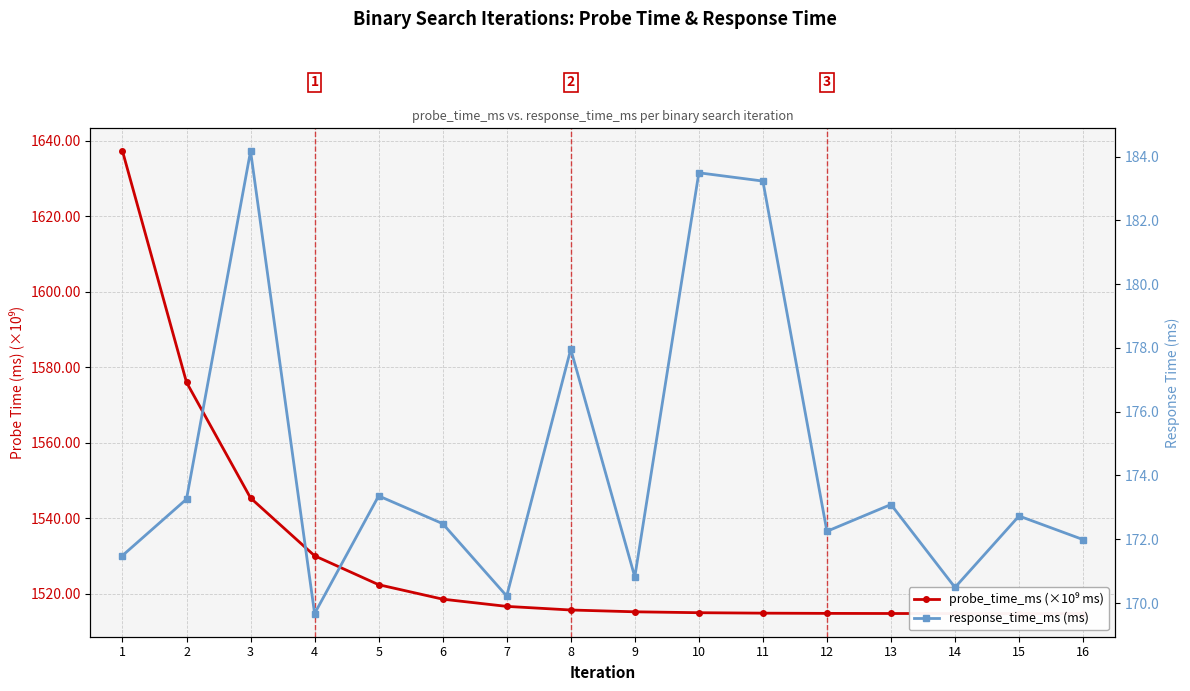

Which has a higher value, 15 or 9?

9